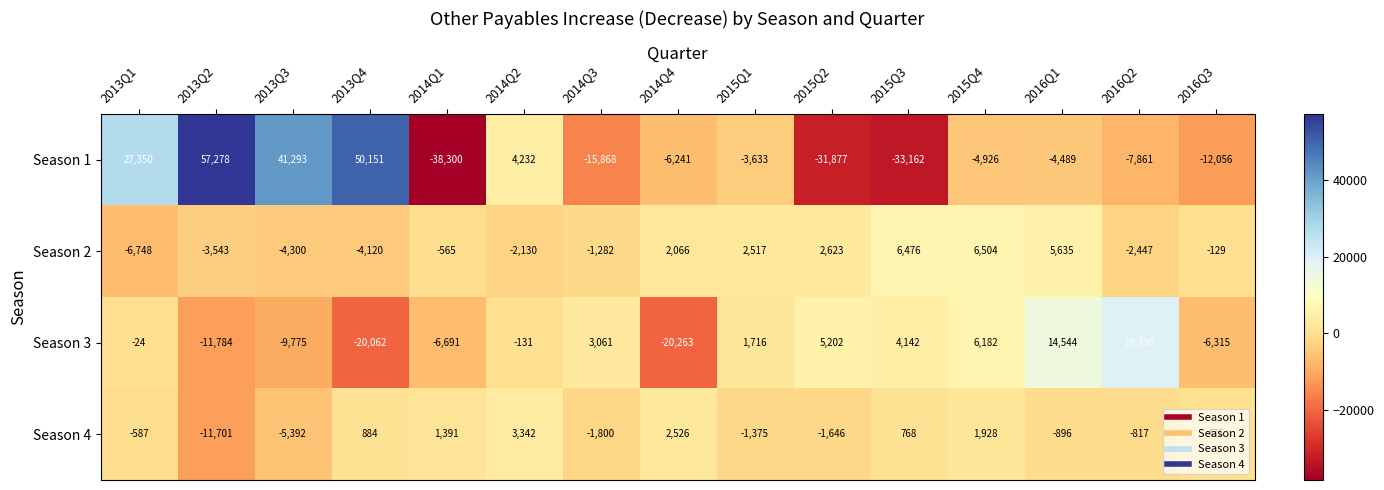

How many values in Season 2 are above zero?

6